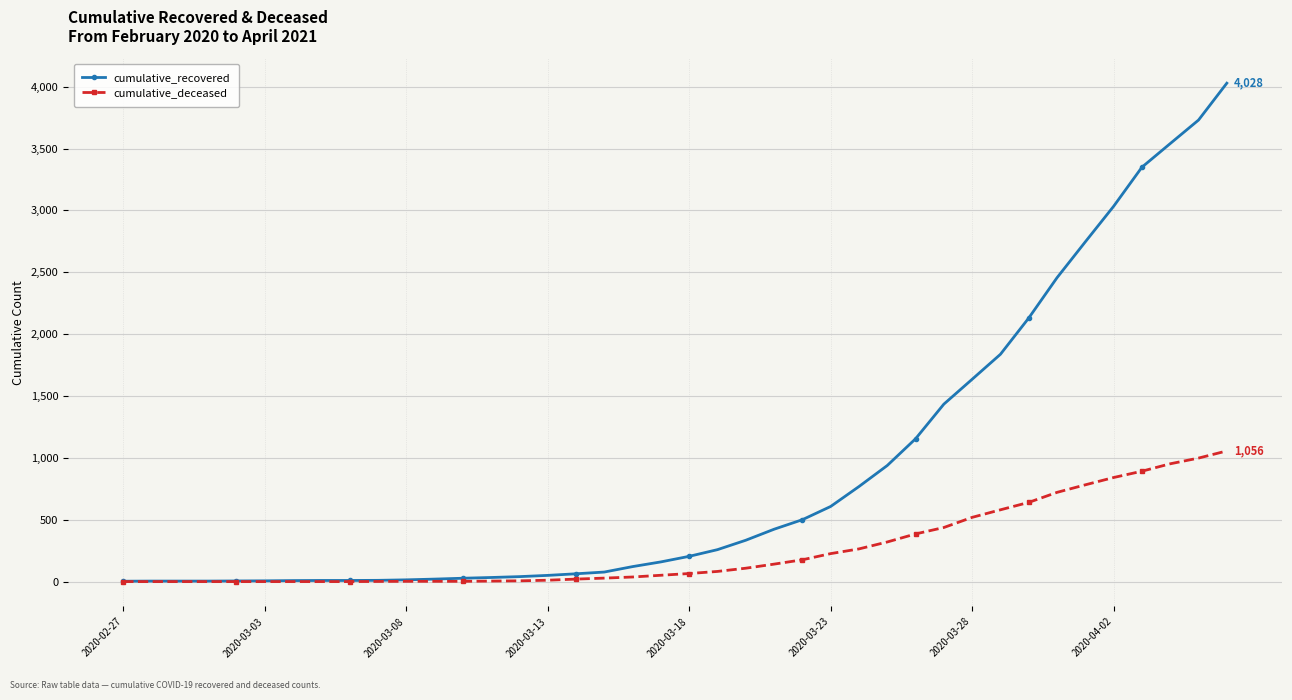

Which series has the largest total across all categories?

cumulative_recovered